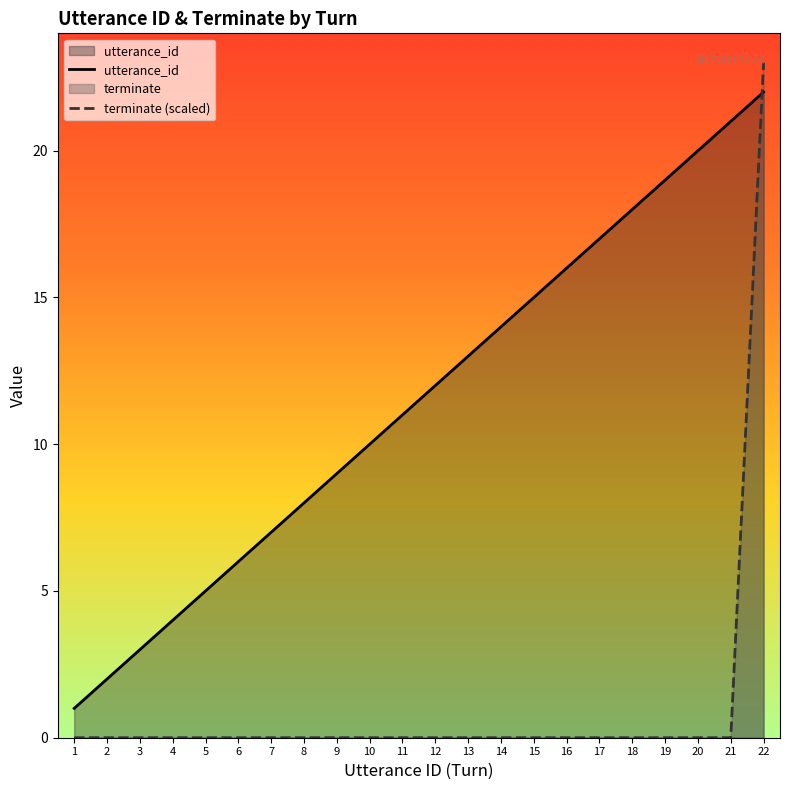

True or false: terminate has more than 2 interior local peaks.

False